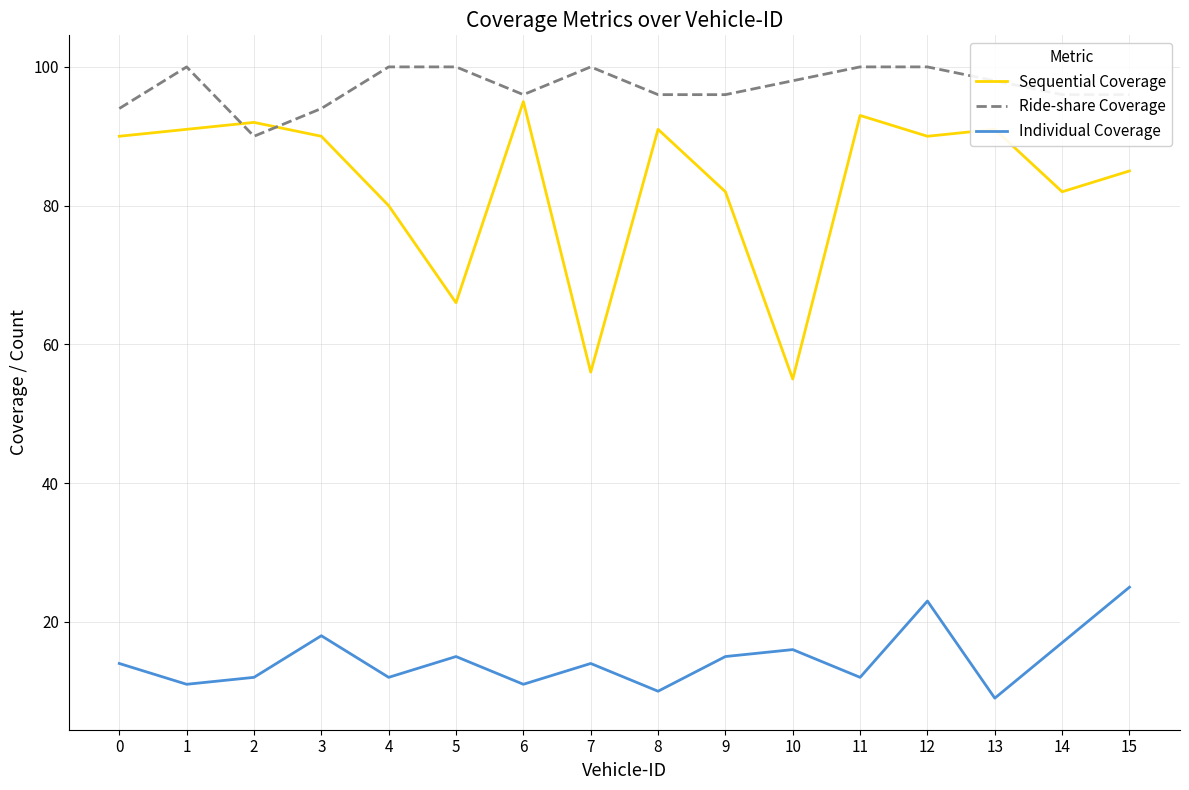

What is the sum of all Individual Coverage values?

234